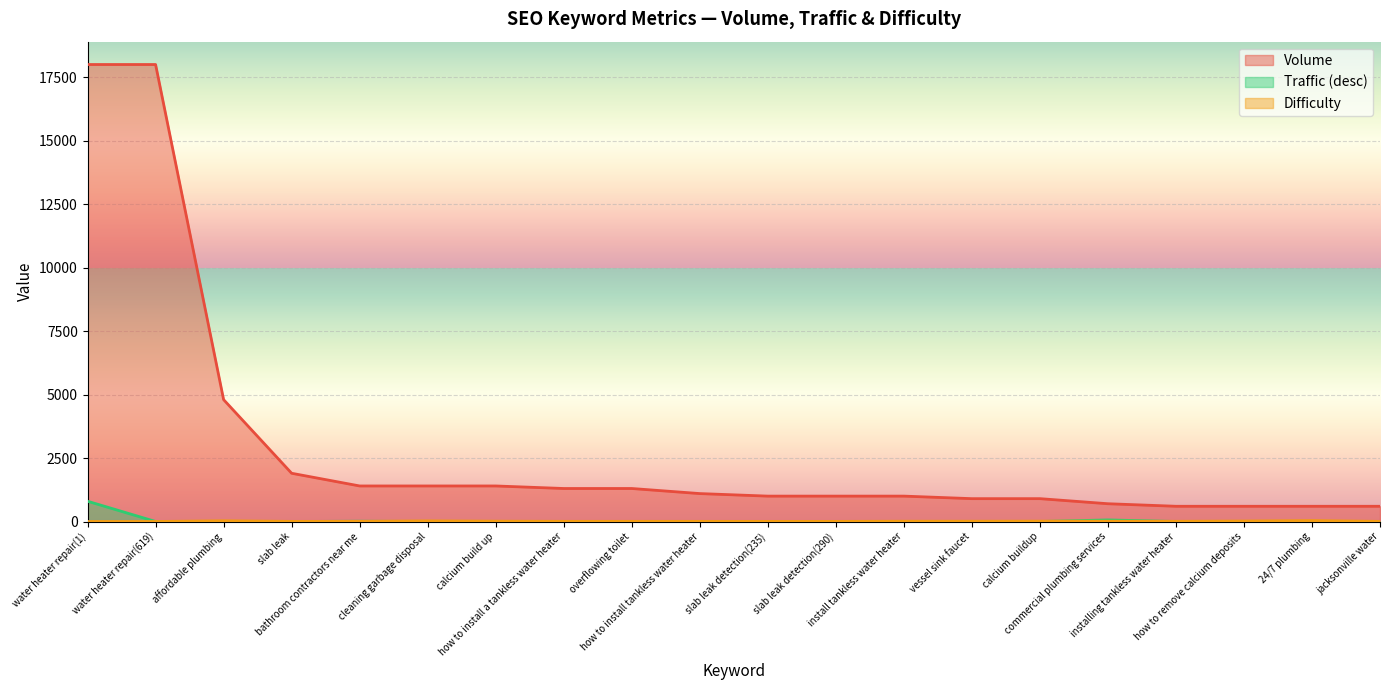

What is the label of the 8th point from the right?

install tankless water heater